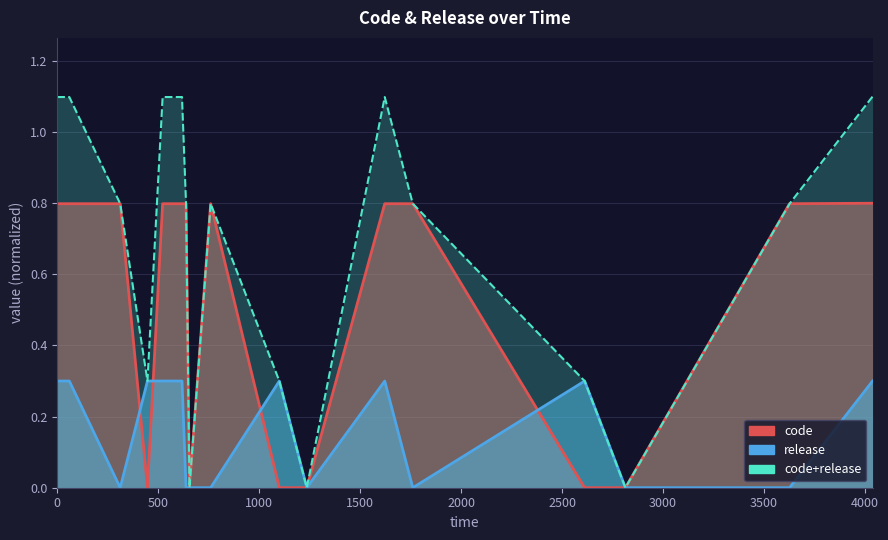

How many intersections are there between release and code?

4